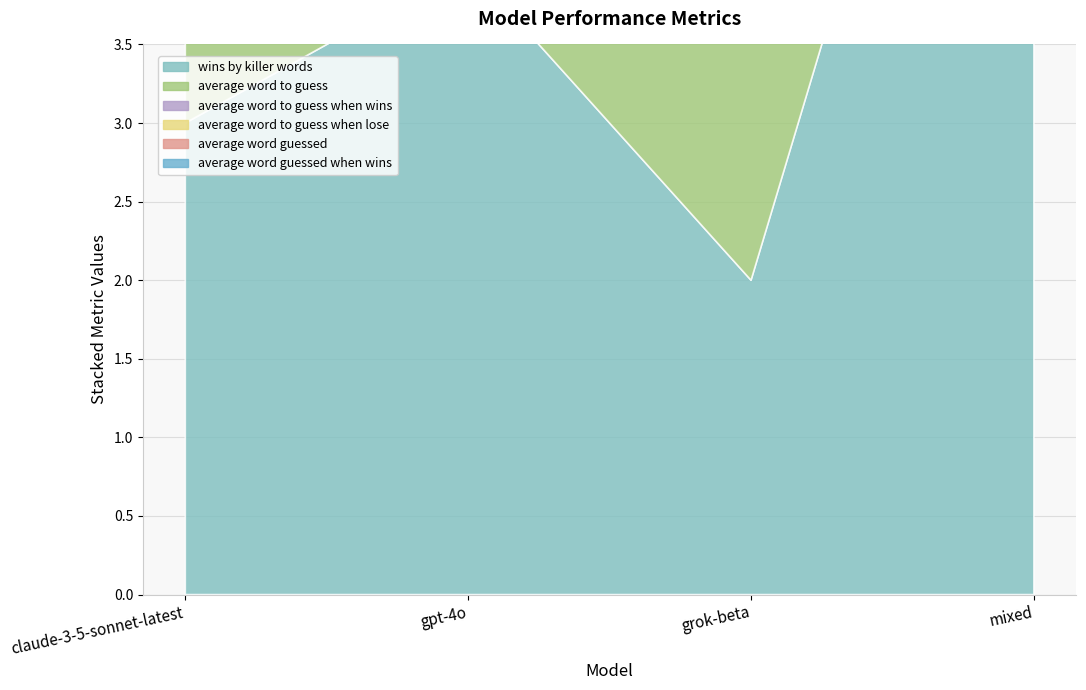

Which series changed the most between claude-3-5-sonnet-latest and grok-beta?

wins_by_killer_words